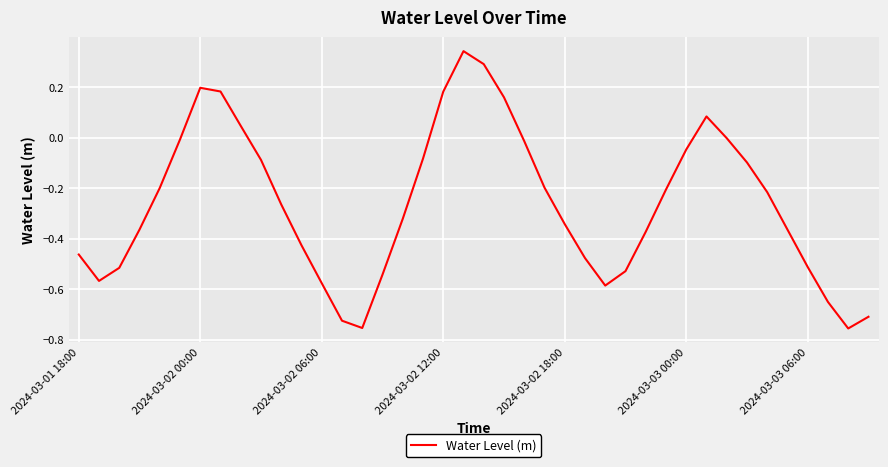

What is the difference between the maximum and minimum values?

1.1